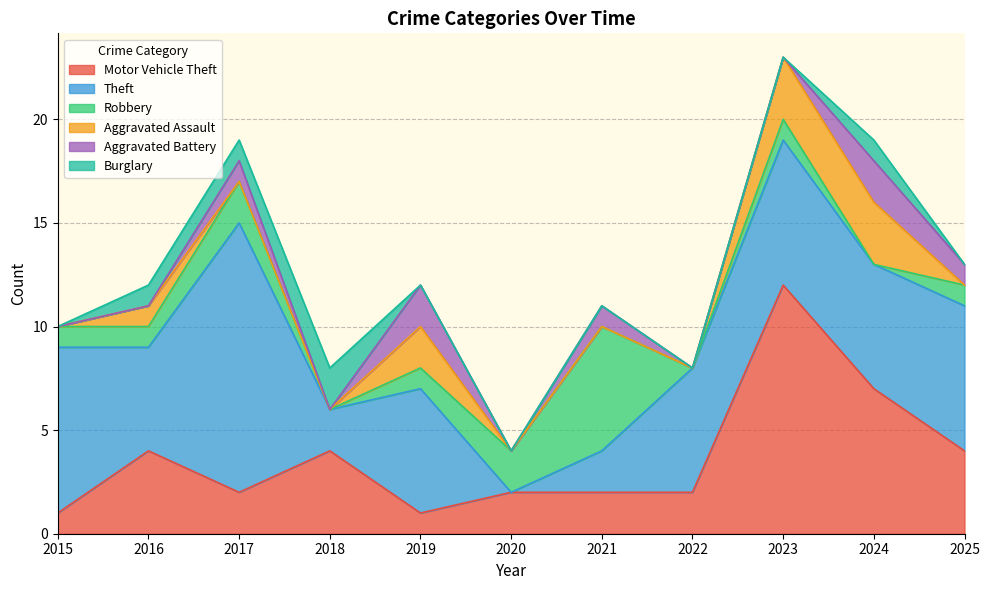

How many distinct data groups are displayed?

6